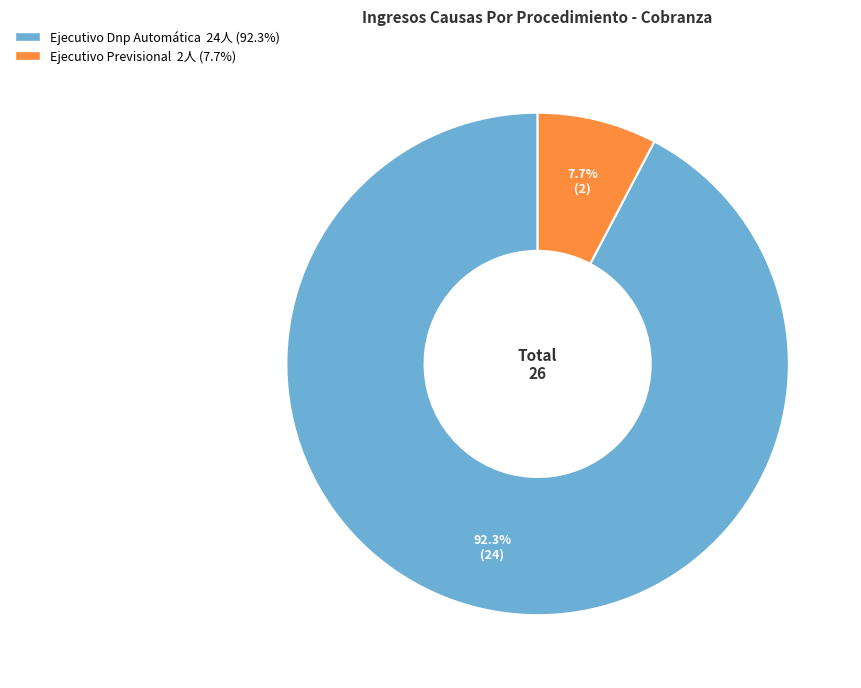

Does Ejecutivo Dnp Automática represent more than half of the total?

Yes